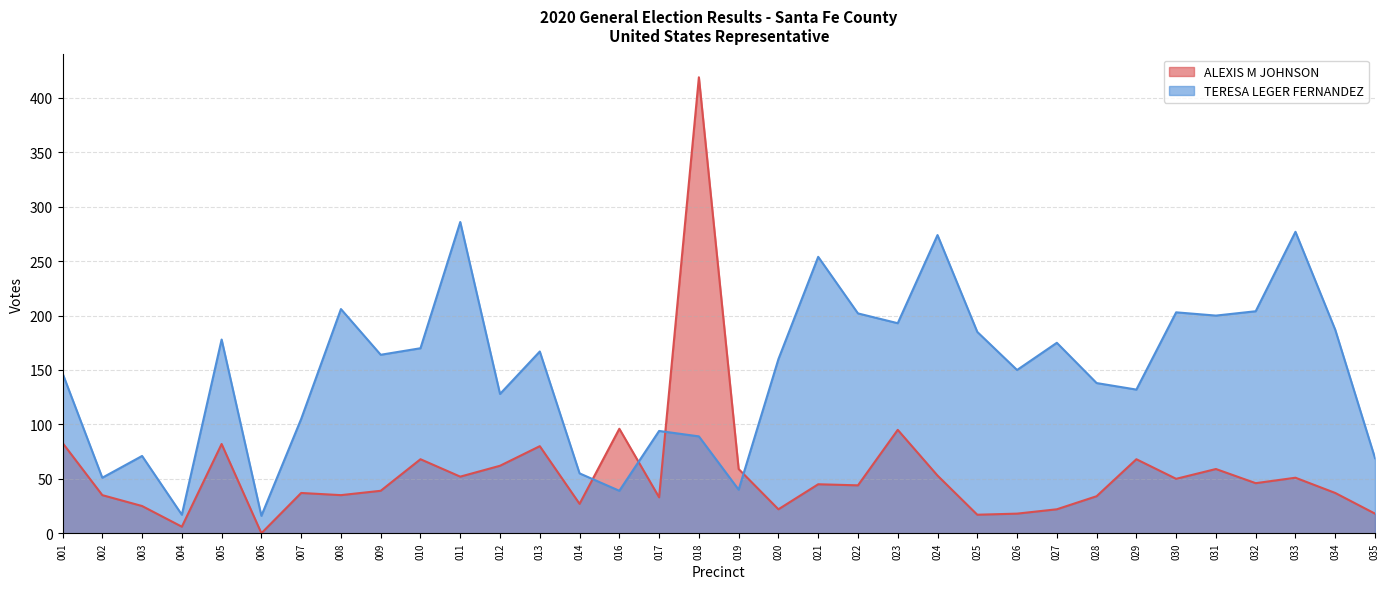

At which label does ALEXIS M JOHNSON first exceed 45?

001